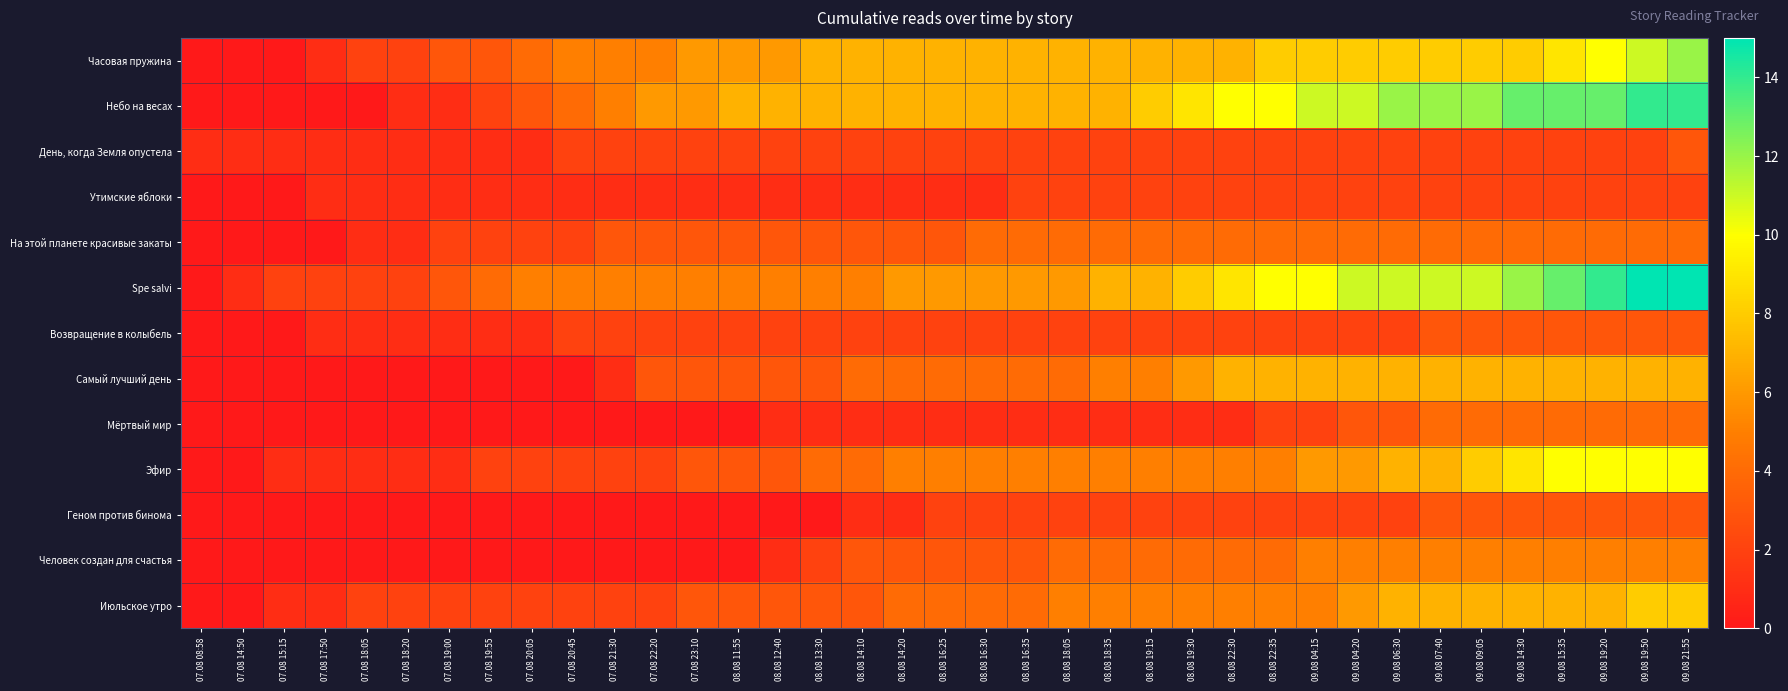

Reading left to right, list all the values displayed in this chart.

Часовая пружина: 07.08 08:58=0	07.08 14:50=0	07.08 15:15=0	07.08 17:50=1	07.08 18:05=2	07.08 18:20=2	07.08 19:00=3	07.08 19:55=3	07.08 20:05=4	07.08 20:45=5	07.08 21:30=5	07.08 22:20=5	07.08 23:10=6	08.08 11:55=6	08.08 12:40=6	08.08 13:30=7	08.08 14:10=7	08.08 14:20=7	08.08 16:25=7	08.08 16:30=7	08.08 16:35=7	08.08 18:05=7	08.08 18:35=7	08.08 19:15=7	08.08 19:30=7	08.08 22:30=7	08.08 22:35=8	09.08 04:15=8	09.08 04:20=8	09.08 06:30=8	09.08 07:40=8	09.08 09:05=8	09.08 14:30=8	09.08 15:35=9	09.08 19:20=10	09.08 19:50=11	09.08 21:55=12
Небо на весах: 07.08 08:58=0	07.08 14:50=0	07.08 15:15=0	07.08 17:50=0	07.08 18:05=0	07.08 18:20=1	07.08 19:00=1	07.08 19:55=2	07.08 20:05=3	07.08 20:45=4	07.08 21:30=5	07.08 22:20=6	07.08 23:10=6	08.08 11:55=7	08.08 12:40=7	08.08 13:30=7	08.08 14:10=7	08.08 14:20=7	08.08 16:25=7	08.08 16:30=7	08.08 16:35=7	08.08 18:05=7	08.08 18:35=7	08.08 19:15=8	08.08 19:30=9	08.08 22:30=10	08.08 22:35=10	09.08 04:15=11	09.08 04:20=11	09.08 06:30=12	09.08 07:40=12	09.08 09:05=12	09.08 14:30=13	09.08 15:35=13	09.08 19:20=13	09.08 19:50=14	09.08 21:55=14
День, когда Земля опустела: 07.08 08:58=1	07.08 14:50=1	07.08 15:15=1	07.08 17:50=1	07.08 18:05=1	07.08 18:20=1	07.08 19:00=1	07.08 19:55=1	07.08 20:05=1	07.08 20:45=2	07.08 21:30=2	07.08 22:20=2	07.08 23:10=2	08.08 11:55=2	08.08 12:40=2	08.08 13:30=2	08.08 14:10=2	08.08 14:20=2	08.08 16:25=2	08.08 16:30=2	08.08 16:35=2	08.08 18:05=2	08.08 18:35=2	08.08 19:15=2	08.08 19:30=2	08.08 22:30=2	08.08 22:35=2	09.08 04:15=2	09.08 04:20=2	09.08 06:30=2	09.08 07:40=2	09.08 09:05=2	09.08 14:30=2	09.08 15:35=2	09.08 19:20=2	09.08 19:50=2	09.08 21:55=3
Утимские яблоки: 07.08 08:58=0	07.08 14:50=0	07.08 15:15=0	07.08 17:50=1	07.08 18:05=1	07.08 18:20=1	07.08 19:00=1	07.08 19:55=1	07.08 20:05=1	07.08 20:45=1	07.08 21:30=1	07.08 22:20=1	07.08 23:10=1	08.08 11:55=1	08.08 12:40=1	08.08 13:30=1	08.08 14:10=1	08.08 14:20=1	08.08 16:25=1	08.08 16:30=1	08.08 16:35=2	08.08 18:05=2	08.08 18:35=2	08.08 19:15=2	08.08 19:30=2	08.08 22:30=2	08.08 22:35=2	09.08 04:15=2	09.08 04:20=2	09.08 06:30=2	09.08 07:40=2	09.08 09:05=2	09.08 14:30=2	09.08 15:35=2	09.08 19:20=2	09.08 19:50=2	09.08 21:55=2
На этой планете красивые закаты: 07.08 08:58=0	07.08 14:50=0	07.08 15:15=0	07.08 17:50=0	07.08 18:05=1	07.08 18:20=1	07.08 19:00=2	07.08 19:55=2	07.08 20:05=2	07.08 20:45=2	07.08 21:30=3	07.08 22:20=3	07.08 23:10=3	08.08 11:55=3	08.08 12:40=3	08.08 13:30=3	08.08 14:10=3	08.08 14:20=3	08.08 16:25=3	08.08 16:30=4	08.08 16:35=4	08.08 18:05=4	08.08 18:35=4	08.08 19:15=4	08.08 19:30=4	08.08 22:30=4	08.08 22:35=4	09.08 04:15=4	09.08 04:20=4	09.08 06:30=4	09.08 07:40=4	09.08 09:05=4	09.08 14:30=4	09.08 15:35=4	09.08 19:20=4	09.08 19:50=4	09.08 21:55=4
Spe salvi: 07.08 08:58=0	07.08 14:50=1	07.08 15:15=2	07.08 17:50=2	07.08 18:05=2	07.08 18:20=2	07.08 19:00=3	07.08 19:55=4	07.08 20:05=5	07.08 20:45=5	07.08 21:30=5	07.08 22:20=5	07.08 23:10=5	08.08 11:55=5	08.08 12:40=5	08.08 13:30=5	08.08 14:10=5	08.08 14:20=6	08.08 16:25=6	08.08 16:30=6	08.08 16:35=6	08.08 18:05=6	08.08 18:35=7	08.08 19:15=7	08.08 19:30=8	08.08 22:30=9	08.08 22:35=10	09.08 04:15=10	09.08 04:20=11	09.08 06:30=11	09.08 07:40=11	09.08 09:05=11	09.08 14:30=12	09.08 15:35=13	09.08 19:20=14	09.08 19:50=15	09.08 21:55=15
Возвращение в колыбель: 07.08 08:58=0	07.08 14:50=0	07.08 15:15=0	07.08 17:50=1	07.08 18:05=1	07.08 18:20=1	07.08 19:00=1	07.08 19:55=1	07.08 20:05=1	07.08 20:45=2	07.08 21:30=2	07.08 22:20=2	07.08 23:10=2	08.08 11:55=2	08.08 12:40=2	08.08 13:30=2	08.08 14:10=2	08.08 14:20=2	08.08 16:25=2	08.08 16:30=2	08.08 16:35=2	08.08 18:05=2	08.08 18:35=2	08.08 19:15=2	08.08 19:30=2	08.08 22:30=2	08.08 22:35=2	09.08 04:15=2	09.08 04:20=2	09.08 06:30=2	09.08 07:40=3	09.08 09:05=3	09.08 14:30=3	09.08 15:35=3	09.08 19:20=3	09.08 19:50=3	09.08 21:55=3
Самый лучший день: 07.08 08:58=0	07.08 14:50=0	07.08 15:15=0	07.08 17:50=0	07.08 18:05=0	07.08 18:20=0	07.08 19:00=0	07.08 19:55=0	07.08 20:05=0	07.08 20:45=0	07.08 21:30=1	07.08 22:20=3	07.08 23:10=3	08.08 11:55=3	08.08 12:40=3	08.08 13:30=3	08.08 14:10=4	08.08 14:20=4	08.08 16:25=4	08.08 16:30=4	08.08 16:35=4	08.08 18:05=4	08.08 18:35=5	08.08 19:15=5	08.08 19:30=6	08.08 22:30=7	08.08 22:35=7	09.08 04:15=7	09.08 04:20=7	09.08 06:30=7	09.08 07:40=7	09.08 09:05=7	09.08 14:30=7	09.08 15:35=7	09.08 19:20=7	09.08 19:50=7	09.08 21:55=7
Мёртвый мир: 07.08 08:58=0	07.08 14:50=0	07.08 15:15=0	07.08 17:50=0	07.08 18:05=0	07.08 18:20=0	07.08 19:00=0	07.08 19:55=0	07.08 20:05=0	07.08 20:45=0	07.08 21:30=0	07.08 22:20=0	07.08 23:10=0	08.08 11:55=0	08.08 12:40=1	08.08 13:30=1	08.08 14:10=1	08.08 14:20=1	08.08 16:25=1	08.08 16:30=1	08.08 16:35=1	08.08 18:05=1	08.08 18:35=1	08.08 19:15=1	08.08 19:30=1	08.08 22:30=1	08.08 22:35=2	09.08 04:15=2	09.08 04:20=3	09.08 06:30=3	09.08 07:40=4	09.08 09:05=4	09.08 14:30=4	09.08 15:35=4	09.08 19:20=4	09.08 19:50=4	09.08 21:55=4
Эфир: 07.08 08:58=0	07.08 14:50=0	07.08 15:15=1	07.08 17:50=1	07.08 18:05=1	07.08 18:20=1	07.08 19:00=1	07.08 19:55=2	07.08 20:05=2	07.08 20:45=2	07.08 21:30=2	07.08 22:20=2	07.08 23:10=3	08.08 11:55=3	08.08 12:40=3	08.08 13:30=4	08.08 14:10=4	08.08 14:20=5	08.08 16:25=5	08.08 16:30=5	08.08 16:35=5	08.08 18:05=5	08.08 18:35=5	08.08 19:15=5	08.08 19:30=5	08.08 22:30=5	08.08 22:35=5	09.08 04:15=6	09.08 04:20=6	09.08 06:30=7	09.08 07:40=7	09.08 09:05=8	09.08 14:30=9	09.08 15:35=10	09.08 19:20=10	09.08 19:50=10	09.08 21:55=10
Геном против бинома: 07.08 08:58=0	07.08 14:50=0	07.08 15:15=0	07.08 17:50=0	07.08 18:05=0	07.08 18:20=0	07.08 19:00=0	07.08 19:55=0	07.08 20:05=0	07.08 20:45=0	07.08 21:30=0	07.08 22:20=0	07.08 23:10=0	08.08 11:55=0	08.08 12:40=0	08.08 13:30=0	08.08 14:10=1	08.08 14:20=1	08.08 16:25=2	08.08 16:30=2	08.08 16:35=2	08.08 18:05=2	08.08 18:35=2	08.08 19:15=2	08.08 19:30=2	08.08 22:30=2	08.08 22:35=2	09.08 04:15=2	09.08 04:20=2	09.08 06:30=2	09.08 07:40=3	09.08 09:05=3	09.08 14:30=3	09.08 15:35=3	09.08 19:20=3	09.08 19:50=3	09.08 21:55=3
Человек создан для счастья: 07.08 08:58=0	07.08 14:50=0	07.08 15:15=0	07.08 17:50=0	07.08 18:05=0	07.08 18:20=0	07.08 19:00=0	07.08 19:55=0	07.08 20:05=0	07.08 20:45=0	07.08 21:30=0	07.08 22:20=0	07.08 23:10=0	08.08 11:55=0	08.08 12:40=1	08.08 13:30=2	08.08 14:10=3	08.08 14:20=3	08.08 16:25=3	08.08 16:30=3	08.08 16:35=3	08.08 18:05=4	08.08 18:35=4	08.08 19:15=4	08.08 19:30=4	08.08 22:30=4	08.08 22:35=4	09.08 04:15=5	09.08 04:20=5	09.08 06:30=5	09.08 07:40=5	09.08 09:05=5	09.08 14:30=5	09.08 15:35=5	09.08 19:20=5	09.08 19:50=5	09.08 21:55=5
Июльское утро: 07.08 08:58=0	07.08 14:50=0	07.08 15:15=1	07.08 17:50=1	07.08 18:05=2	07.08 18:20=2	07.08 19:00=2	07.08 19:55=2	07.08 20:05=2	07.08 20:45=2	07.08 21:30=2	07.08 22:20=2	07.08 23:10=3	08.08 11:55=3	08.08 12:40=3	08.08 13:30=3	08.08 14:10=3	08.08 14:20=4	08.08 16:25=4	08.08 16:30=4	08.08 16:35=4	08.08 18:05=5	08.08 18:35=5	08.08 19:15=5	08.08 19:30=5	08.08 22:30=5	08.08 22:35=5	09.08 04:15=5	09.08 04:20=6	09.08 06:30=7	09.08 07:40=7	09.08 09:05=7	09.08 14:30=7	09.08 15:35=7	09.08 19:20=7	09.08 19:50=8	09.08 21:55=8